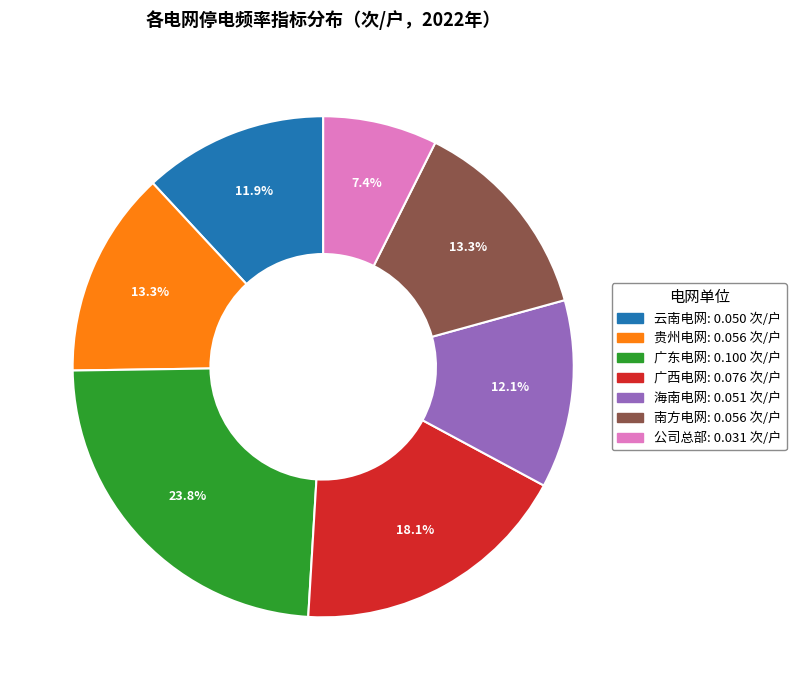

Does any single category account for the majority?

No